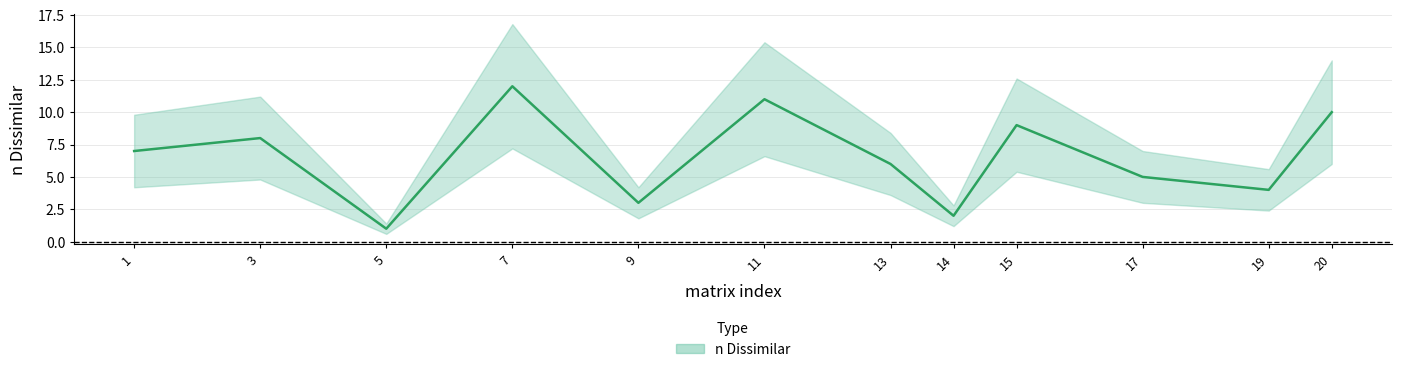

Rank the categories by value from highest to lowest.

7, 11, 20, 15, 3, 1, 13, 17, 19, 9, 14, 5